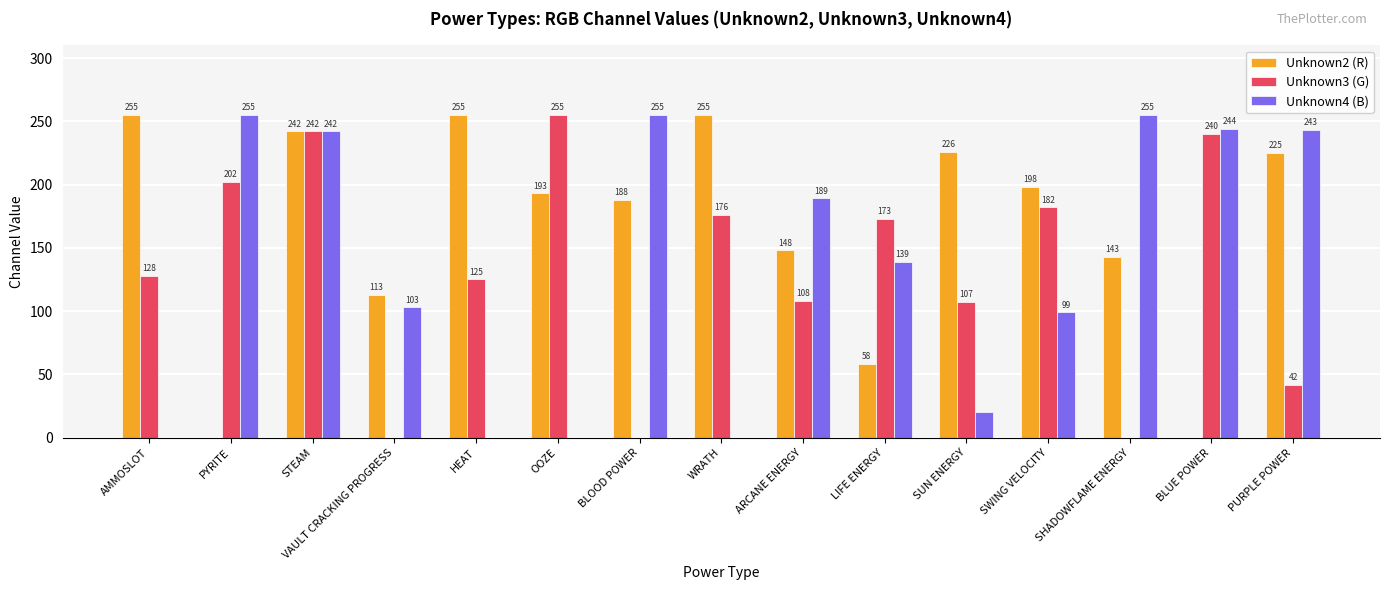

What is the sum of all Unknown3 (G) values?

1980